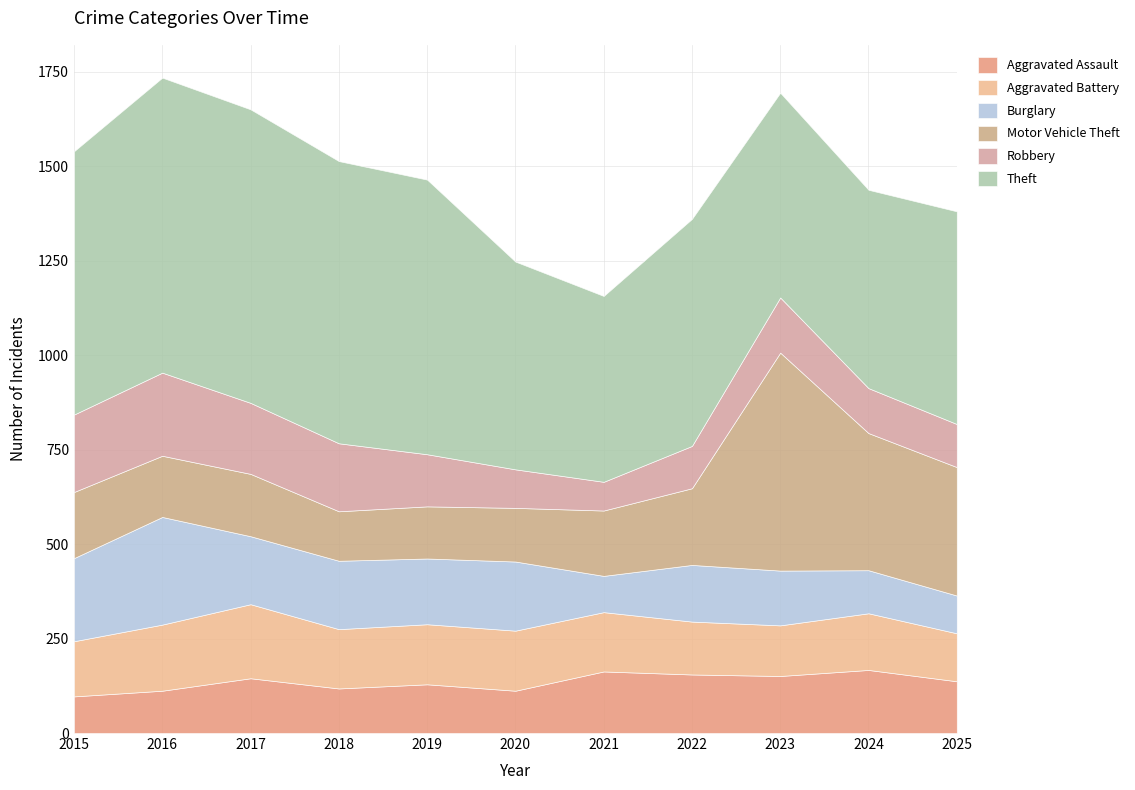

Where is Motor Vehicle Theft nearest to the value 354?

2024